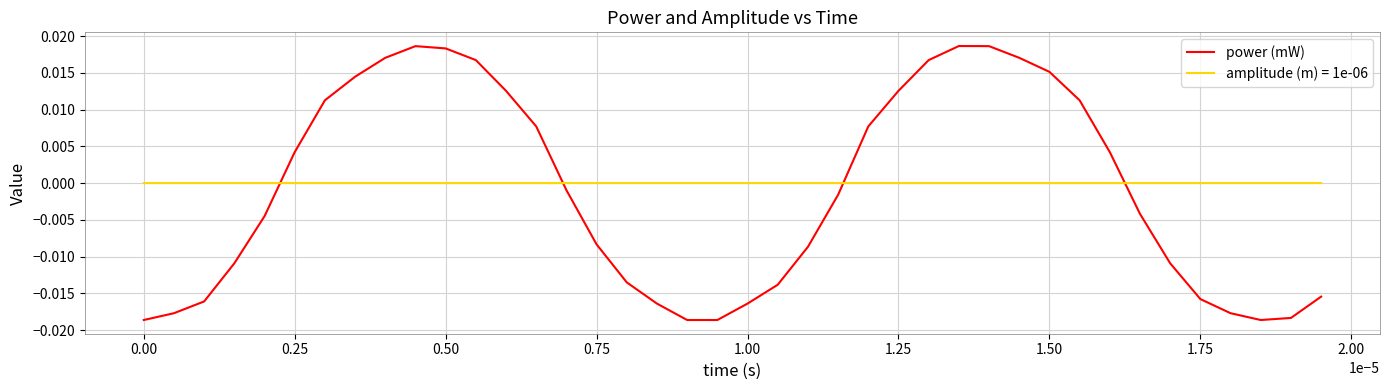

Rank the series by their maximum value, from highest to lowest.

power (mW), amplitude (m) = 1e-06